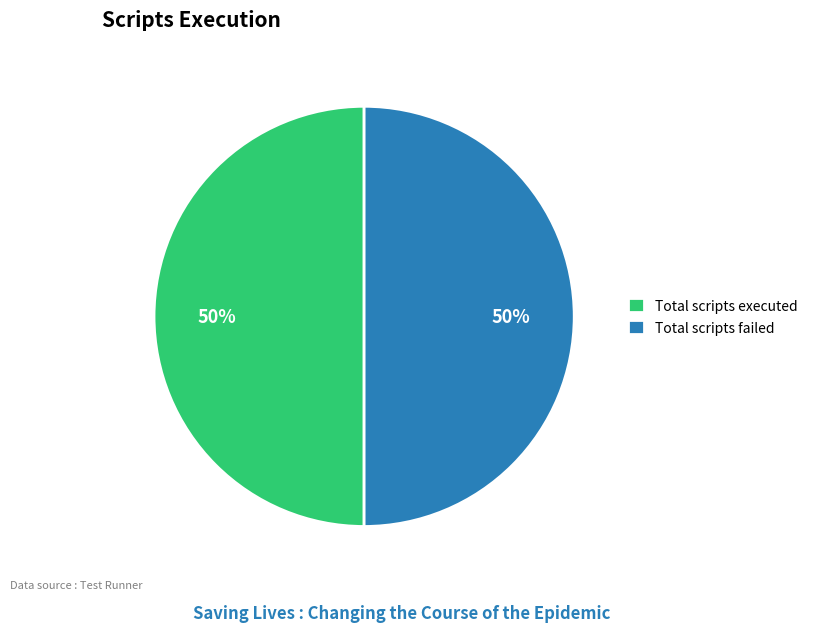

To the nearest percent, what is the combined percentage of Total scripts failed and Total scripts executed?

100%